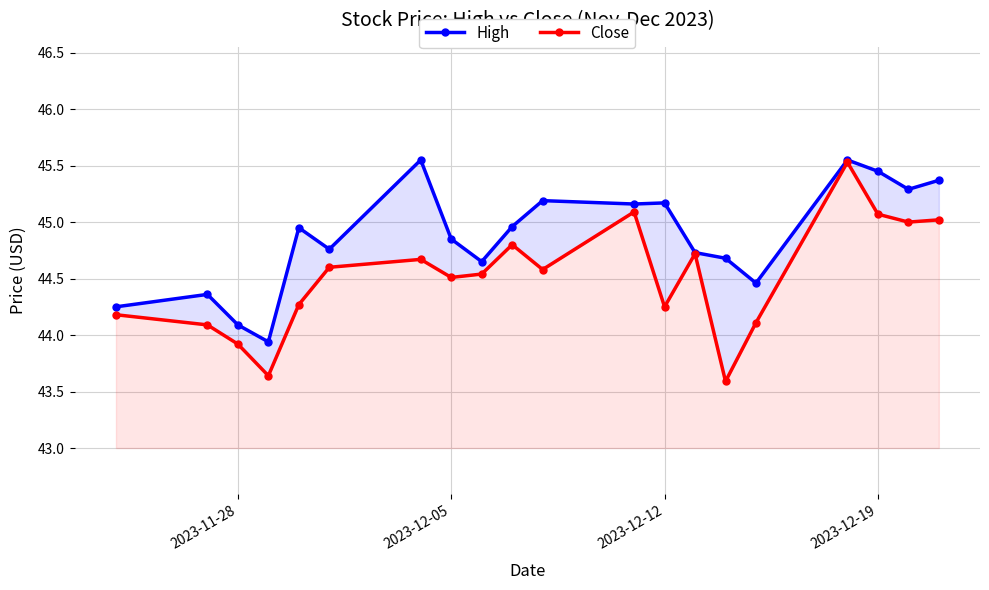

True or false: Close and High intersect in this chart.

False